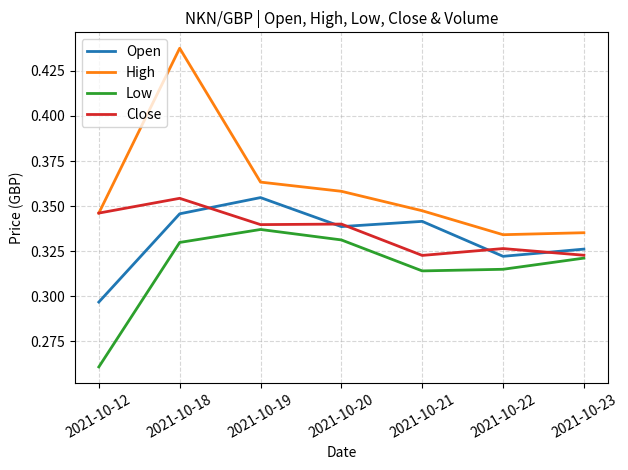

In High, how many points are lower than both neighbors (excluding endpoints)?

1